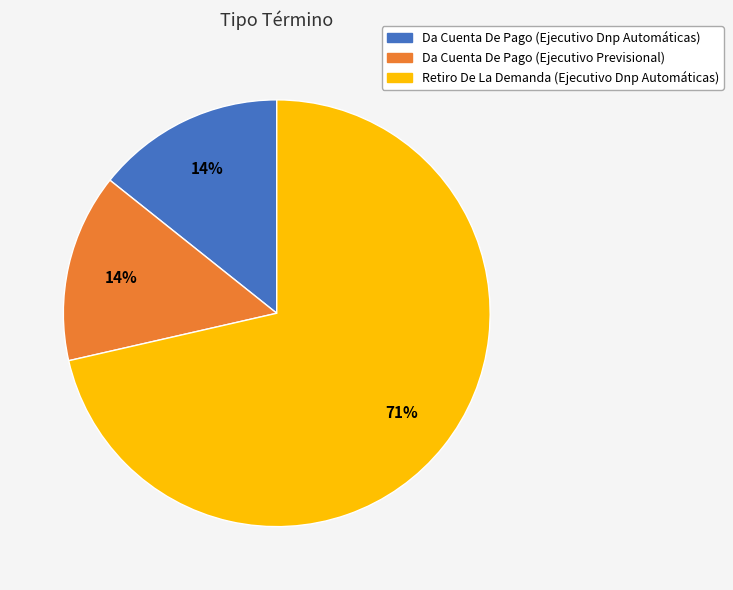

How many segments does this pie chart have?

3